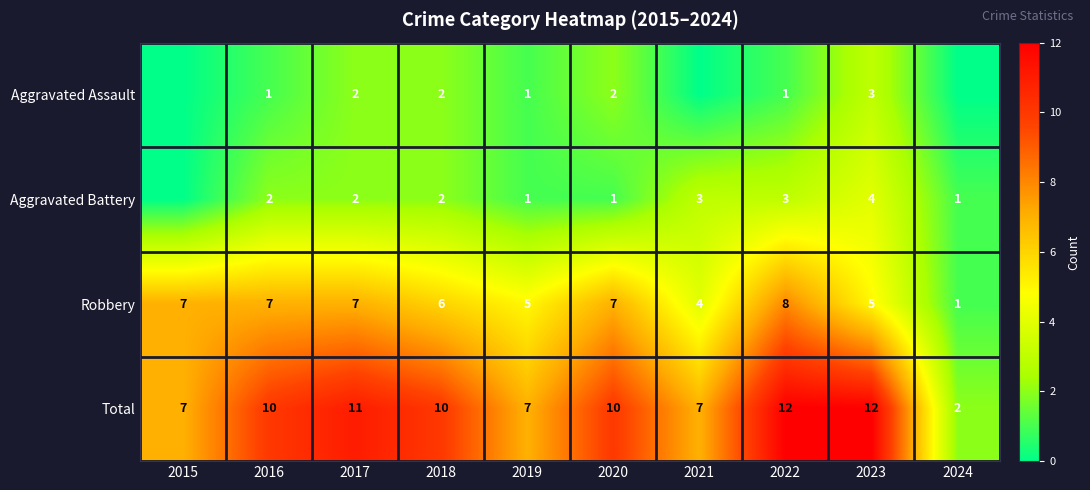

What is the total value across all series at 2015?

14